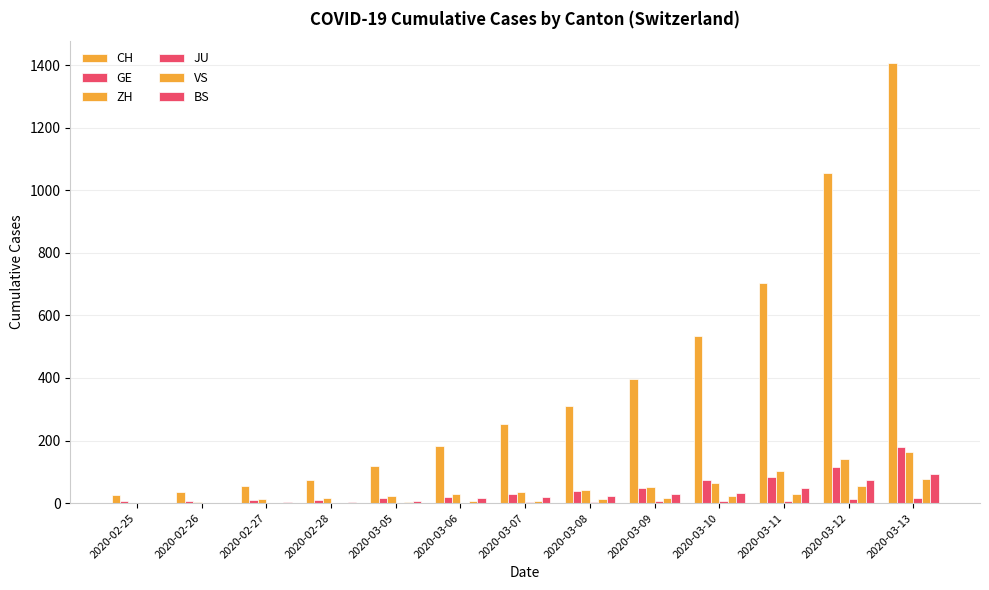

Which series has the widest spread of values?

CH